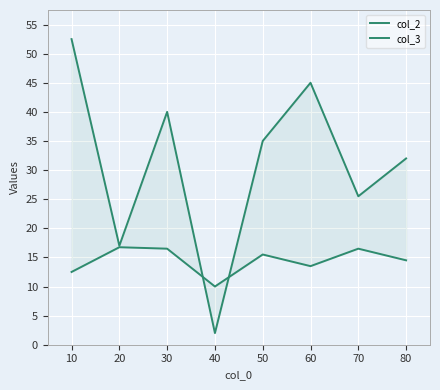

Does the chart display data point markers on the line(s)?

No